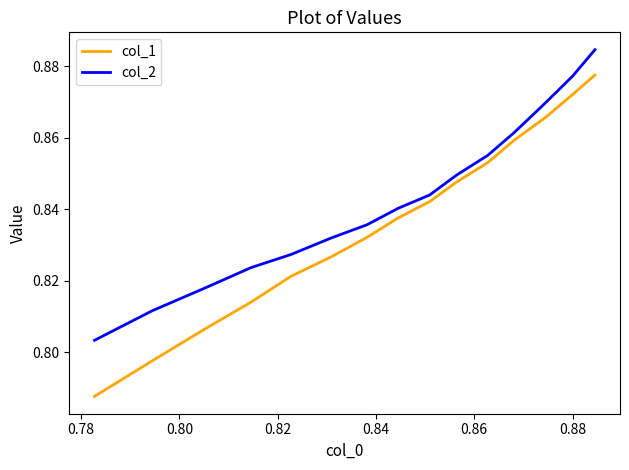

Rank the series by their maximum value, from highest to lowest.

col_2, col_1